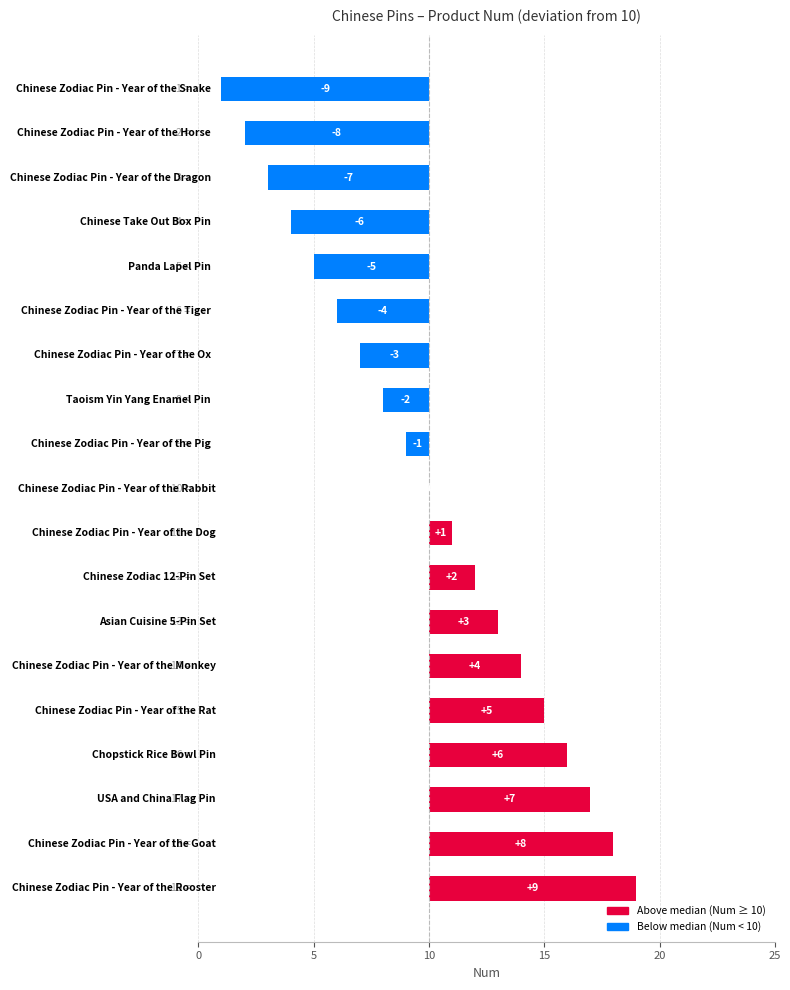

How many values are above zero?

9